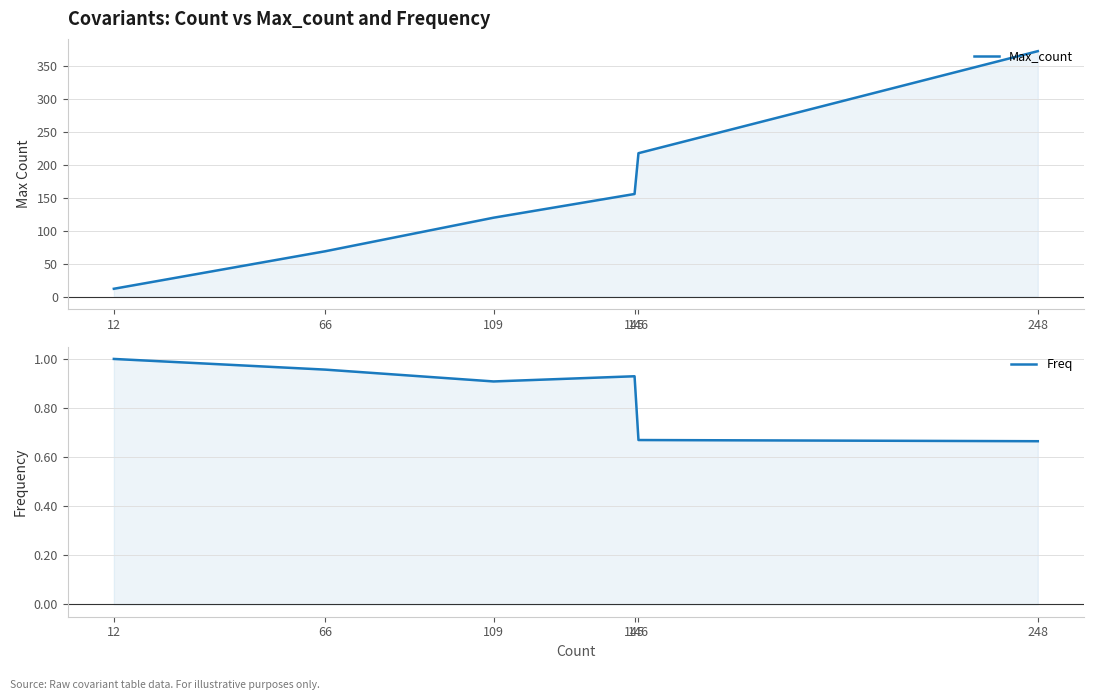

Count the Max_count values in the range 69 to 218.

4